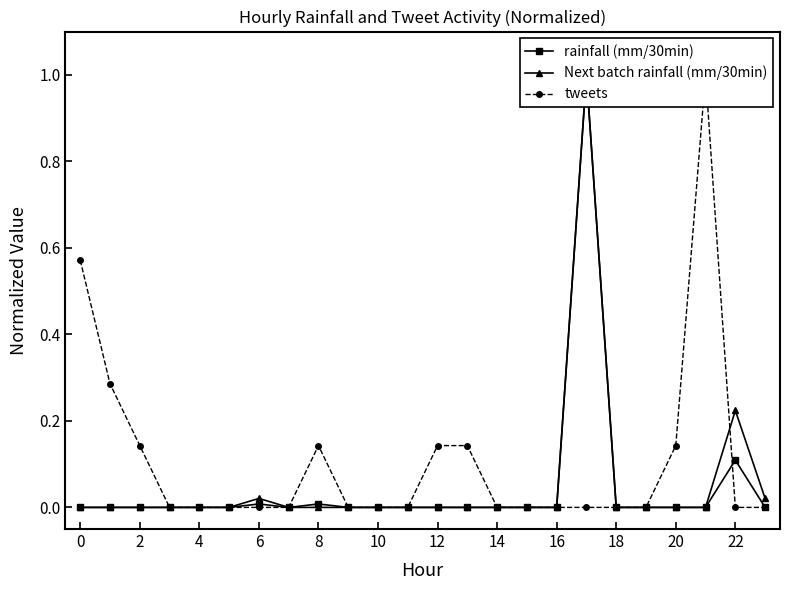

True or false: Next batch rainfall (mm/30min) has more than 1 interior local peaks.

True